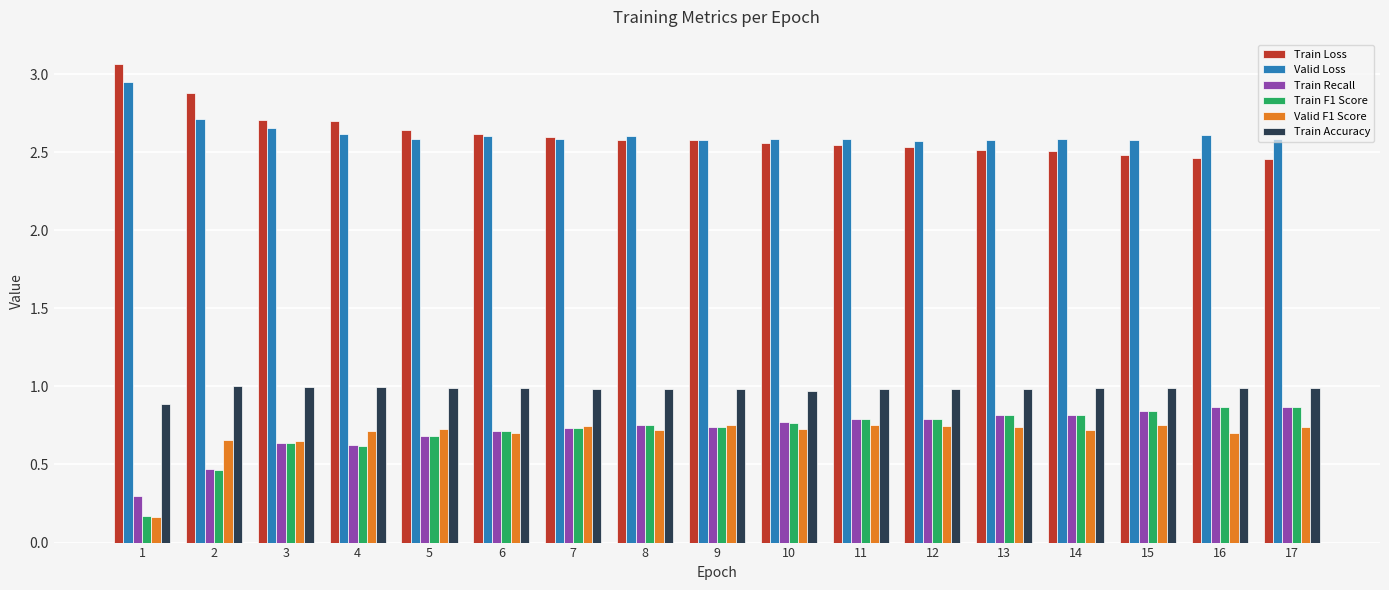

How many Valid Loss values are between 2 and 3?

17